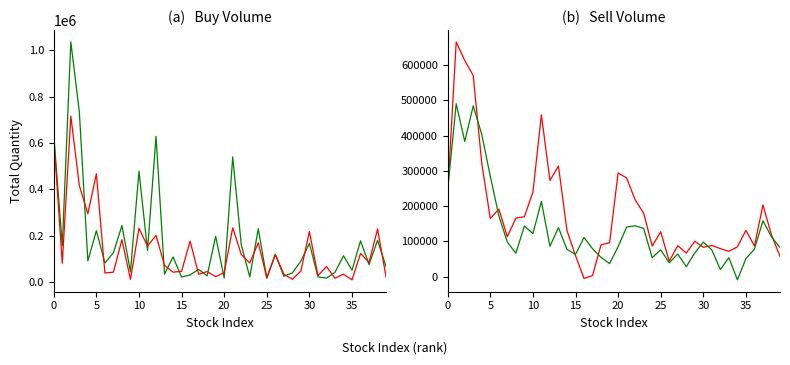

What is the spread (max minus min) of values at 0?

10211.3